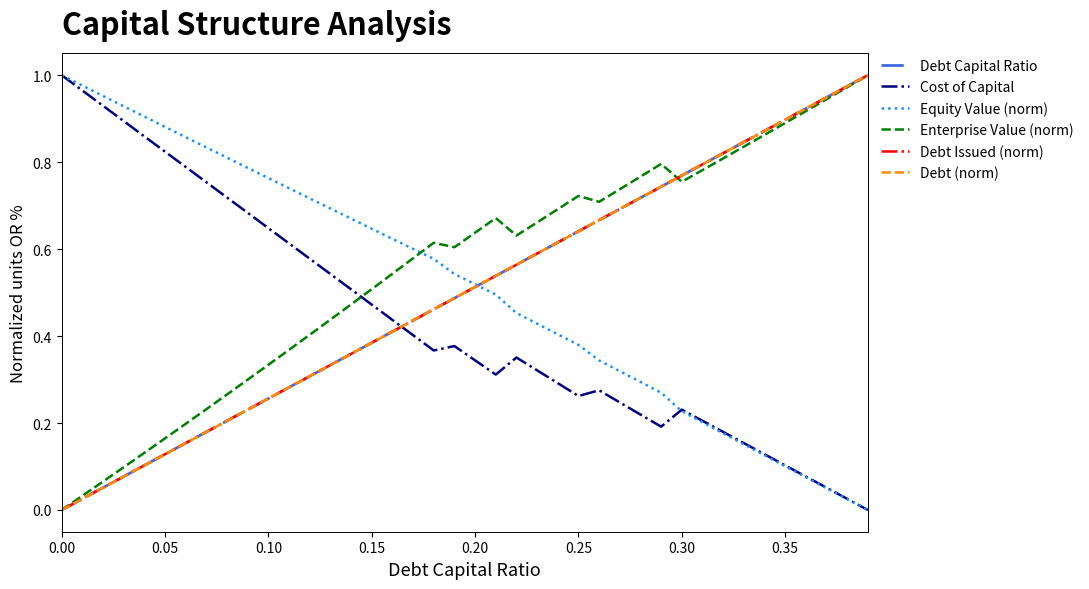

How many lines are shown in the chart?

6